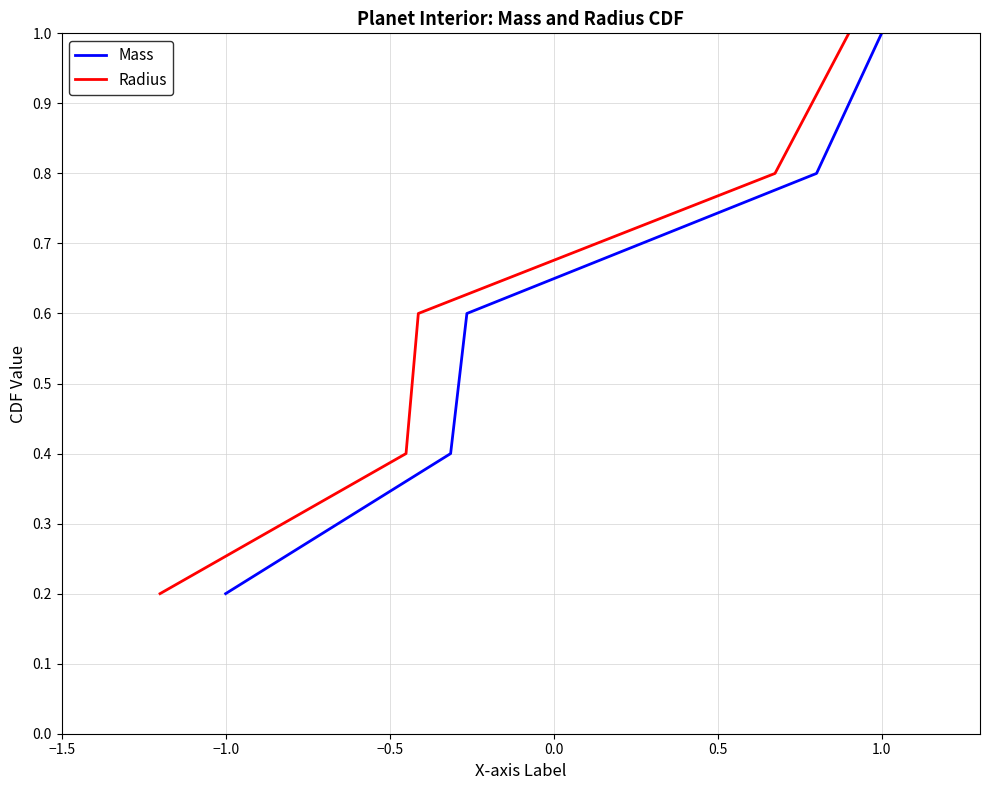

Where is Mass nearest to the value 0?

−1.0